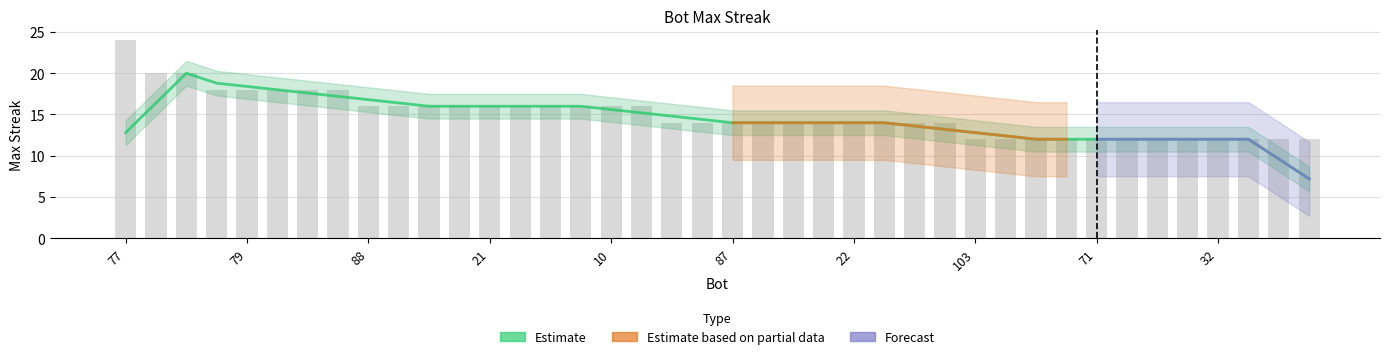

Which has a higher value, 35 or 87?

87